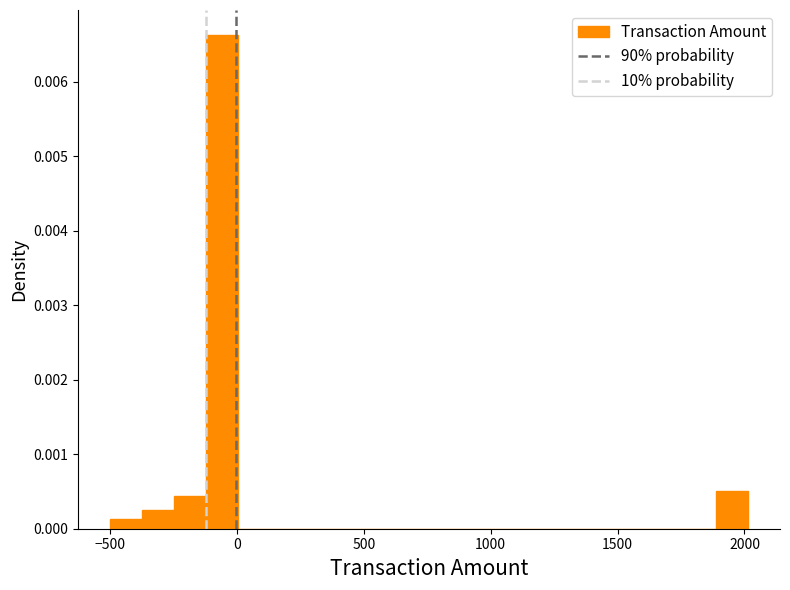

Read against the x-axis, roughly where is the centre of the tallest bar?

-50